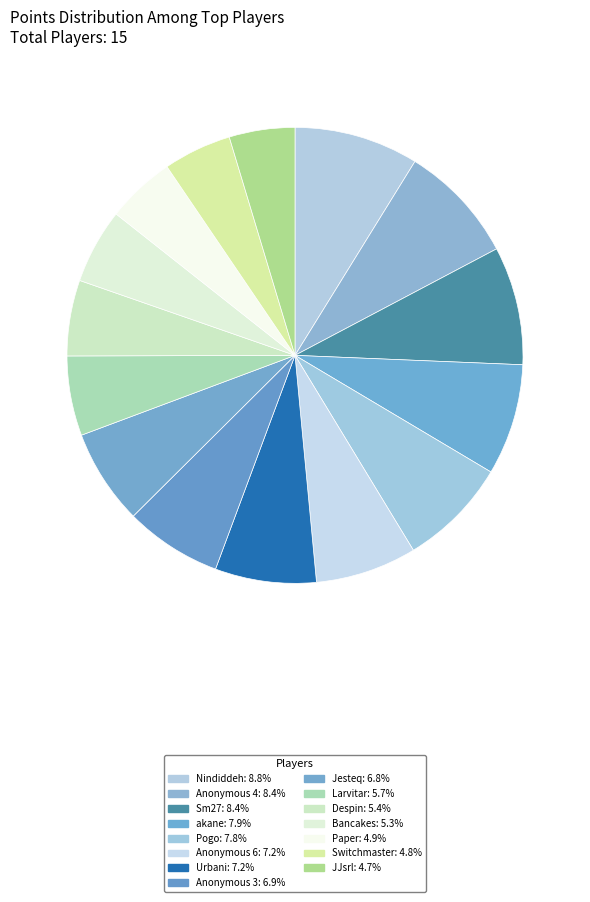

How many slices are in this pie chart?

15